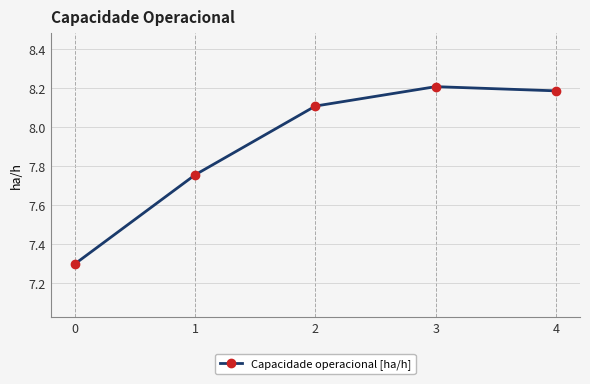

How many lines are shown in the chart?

1